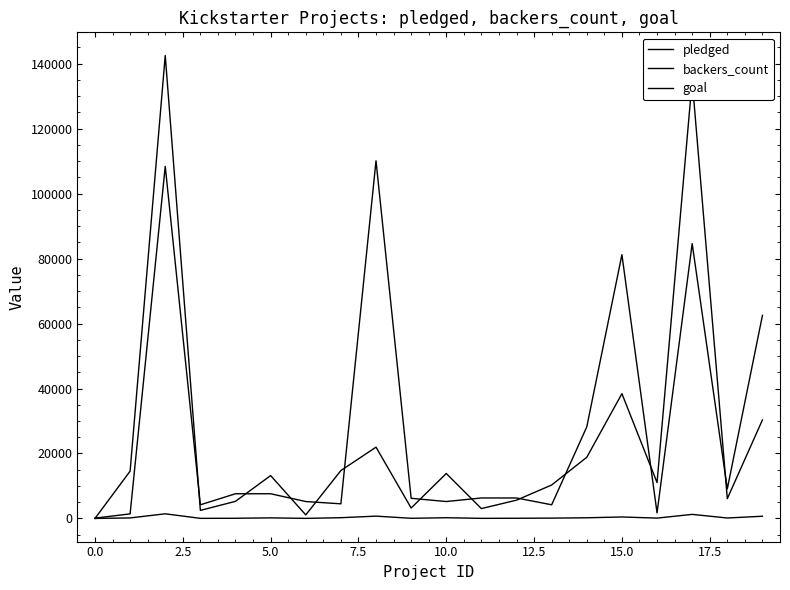

Does the chart have visible grid lines?

No